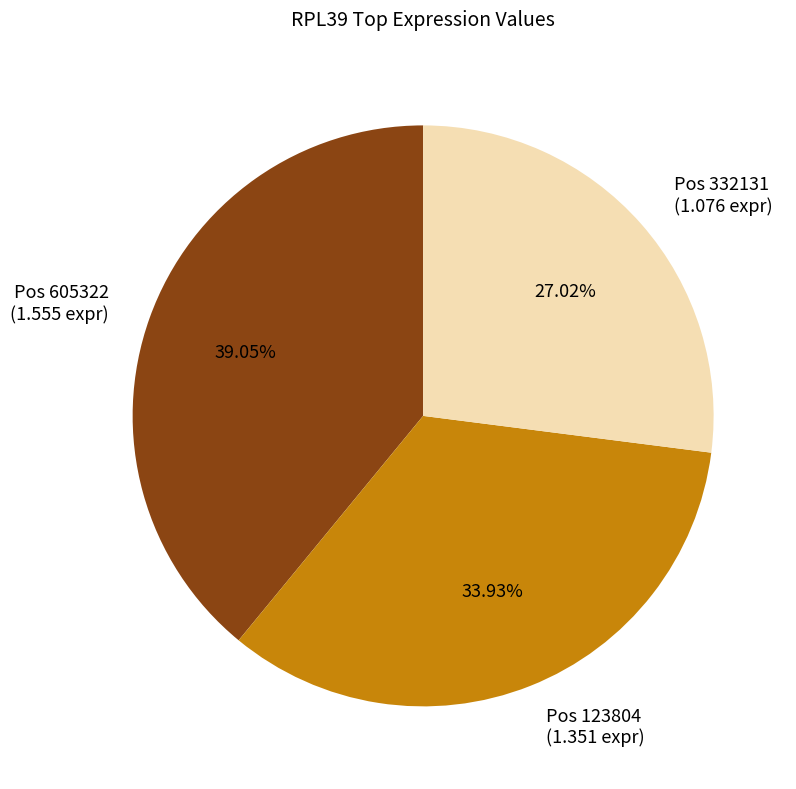

Does Pos 605322 (1.555 expr) represent more than half of the total?

No